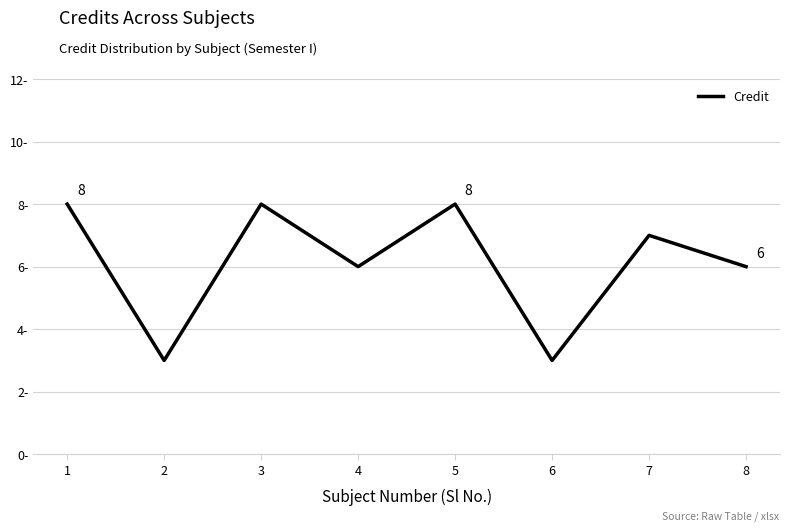

Does the chart display data point markers on the line(s)?

No